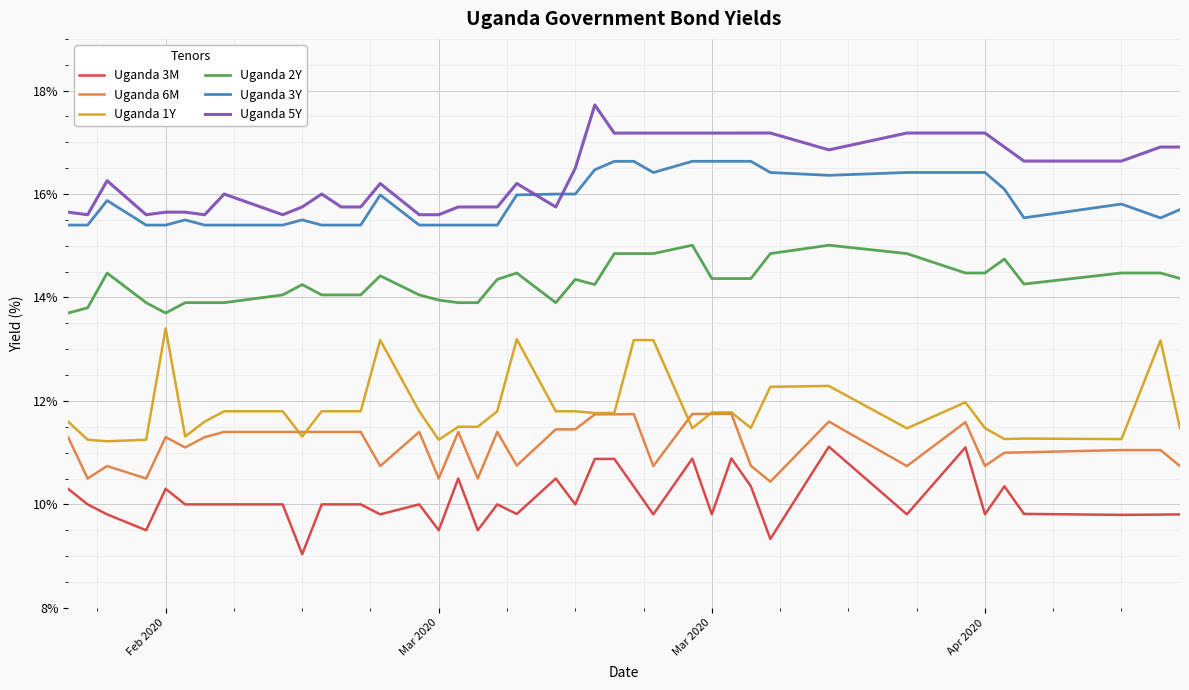

Which series has the largest total across all categories?

Uganda 5Y